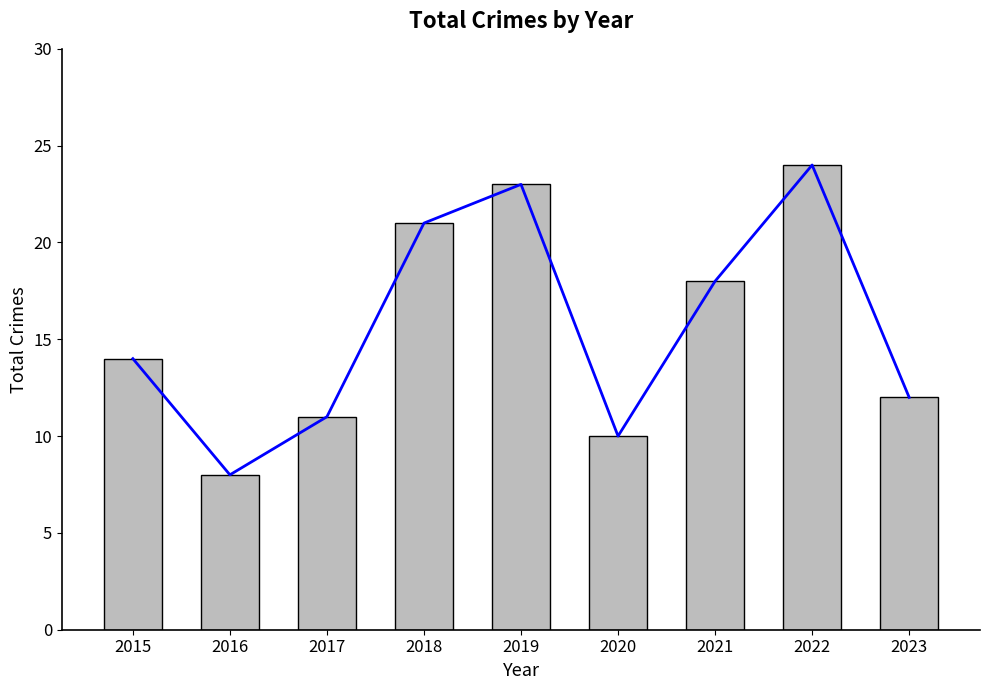

List the labels in order of value, smallest first.

2016, 2020, 2017, 2023, 2015, 2021, 2018, 2019, 2022